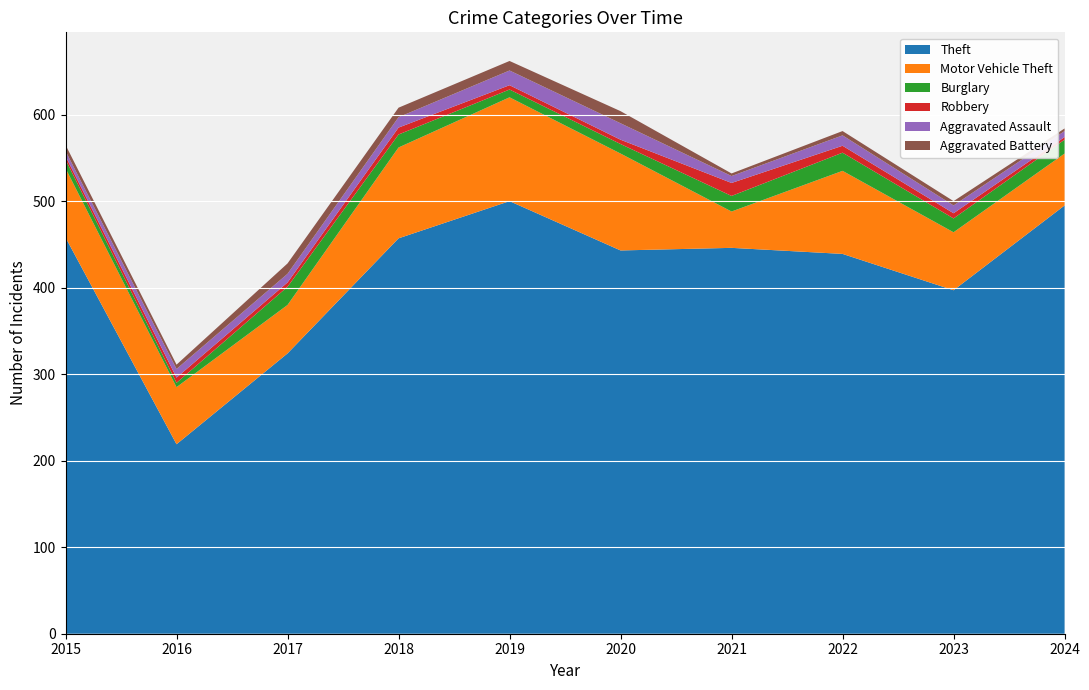

Reading left to right, extract all data points from this chart.

Theft: 458	219	324	457	500	443	446	439	397	495
Motor Vehicle Theft: 80	66	56	105	120	112	42	96	67	60
Burglary: 10	5	21	15	9	11	18	21	16	16
Robbery: 4	6	5	8	5	5	15	8	6	3
Aggravated Assault: 6	10	10	12	17	19	8	12	9	7
Aggravated Battery: 7	5	12	11	11	14	3	5	5	3